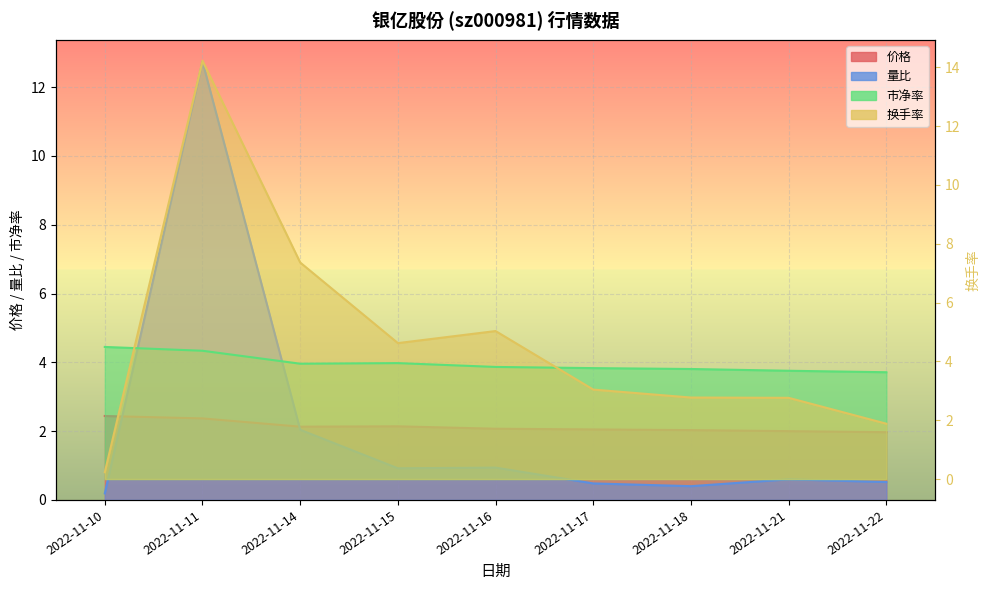

True or false: 量比 and 换手率 intersect in this chart.

False